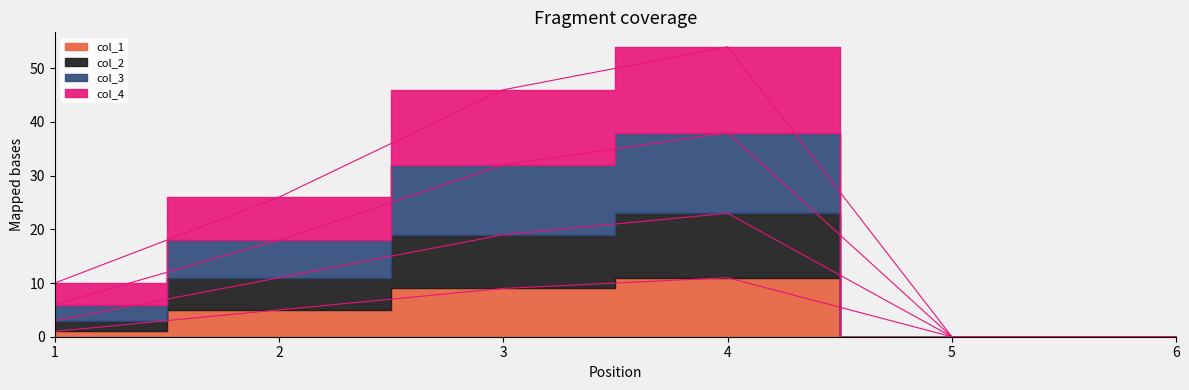

What value does the col_1 series have at 2?

5